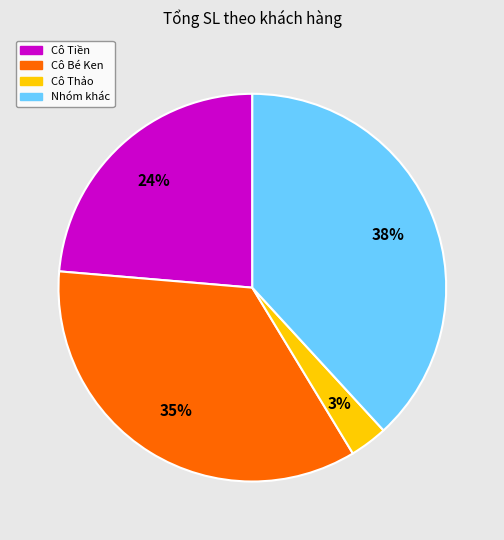

Is it true that Cô Tiền is 12% of the pie?

False